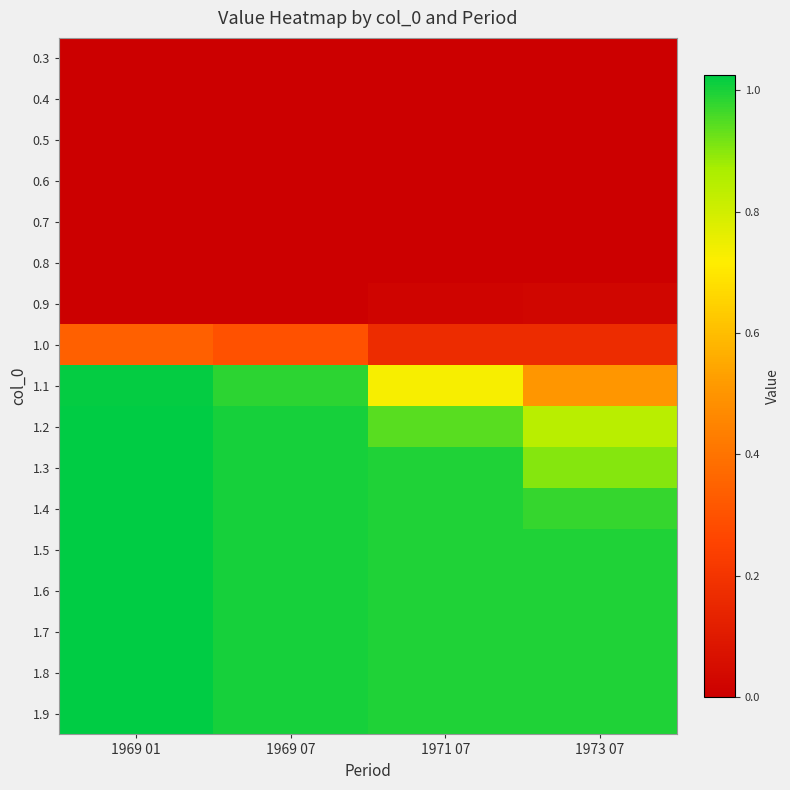

What is the difference between the highest and lowest values at 1969 07?

1.0